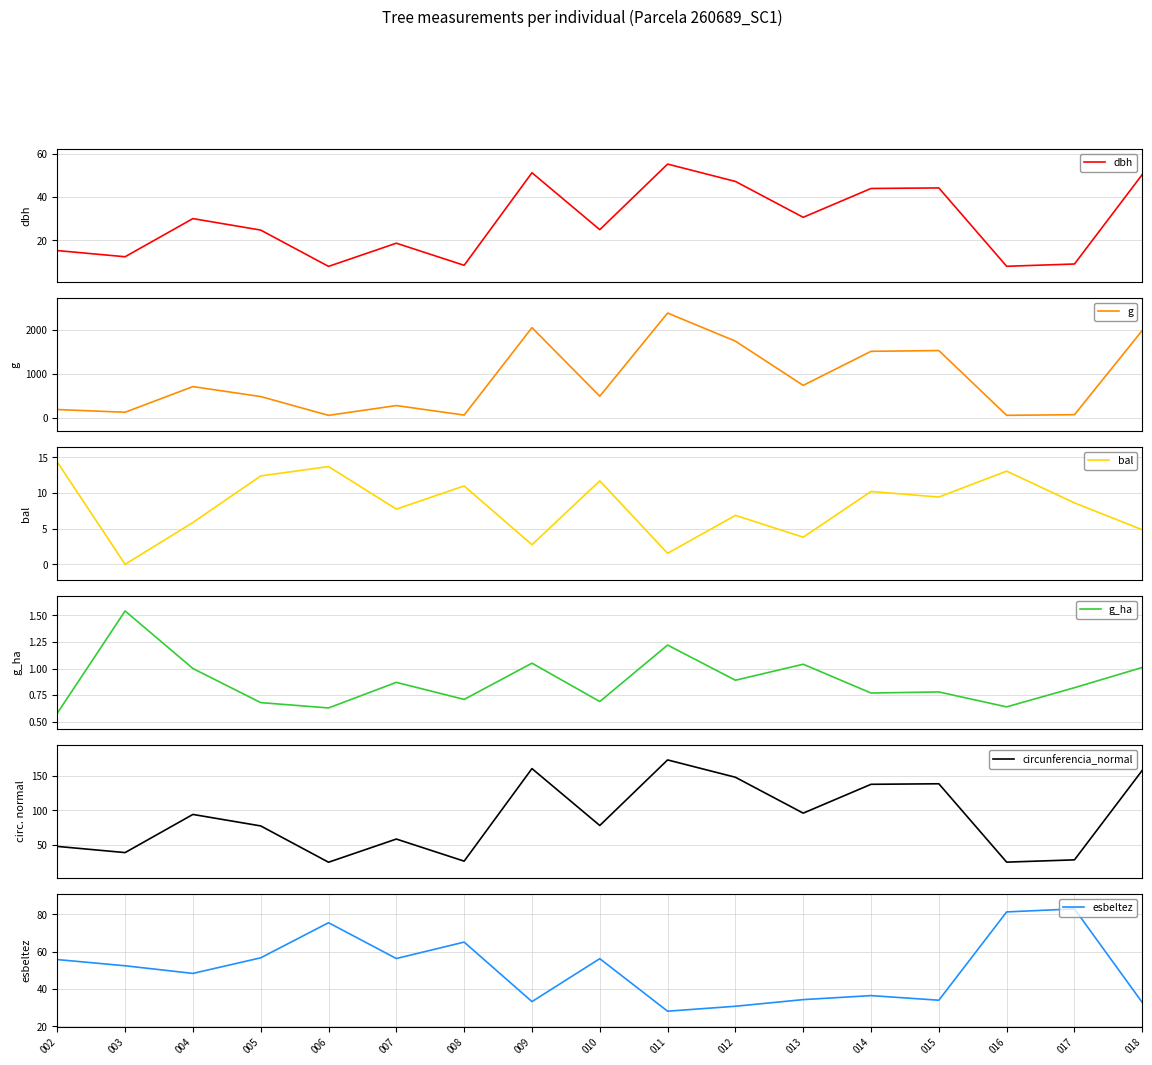

What is the greatest value displayed?

2388.8